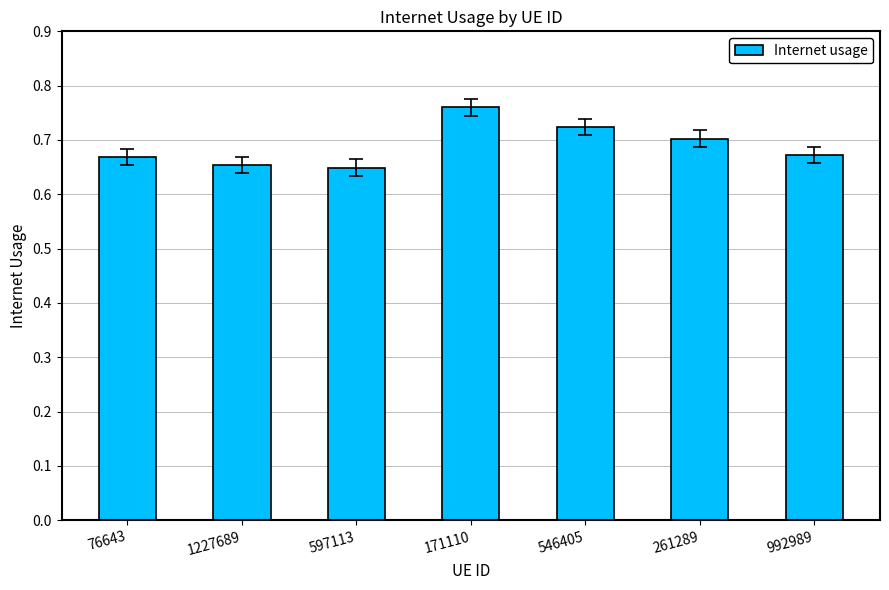

What is the change in value from 1227689 to 546405?

+0.1